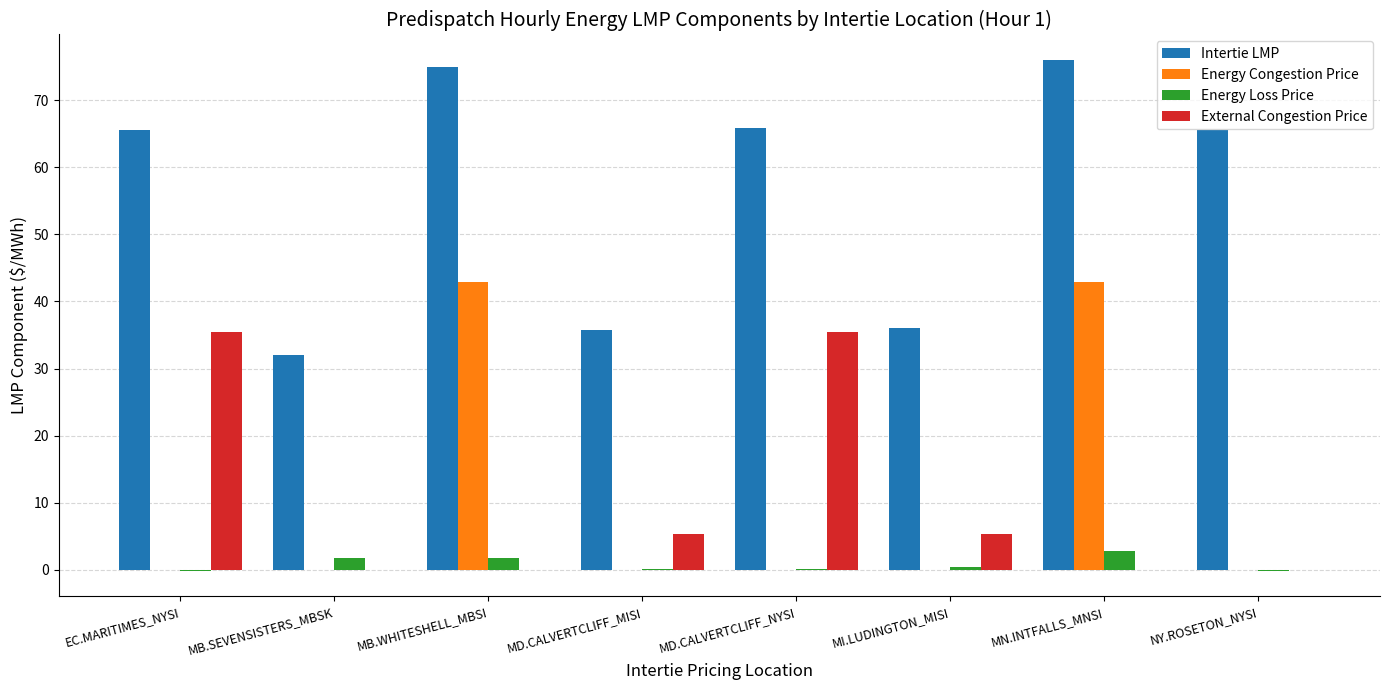

What is the maximum value for Intertie LMP?

76.0